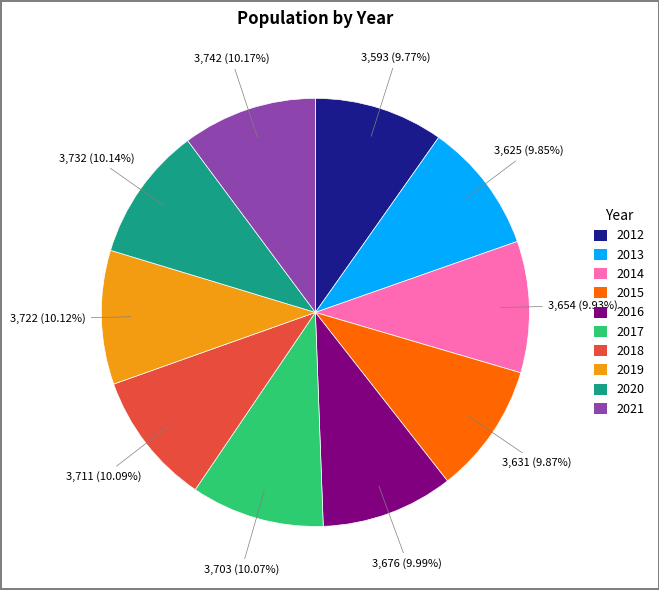

Does any single category account for the majority?

No